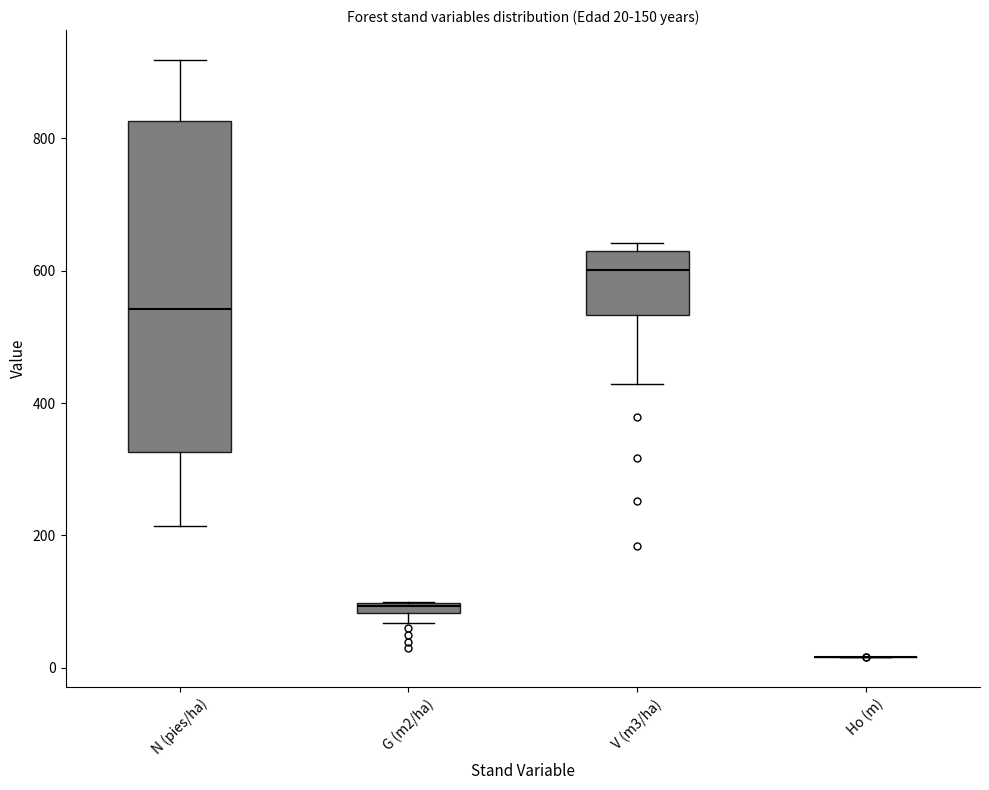

Comparing the boxes themselves (not the whiskers), which one is the tallest?

N (pies/ha)